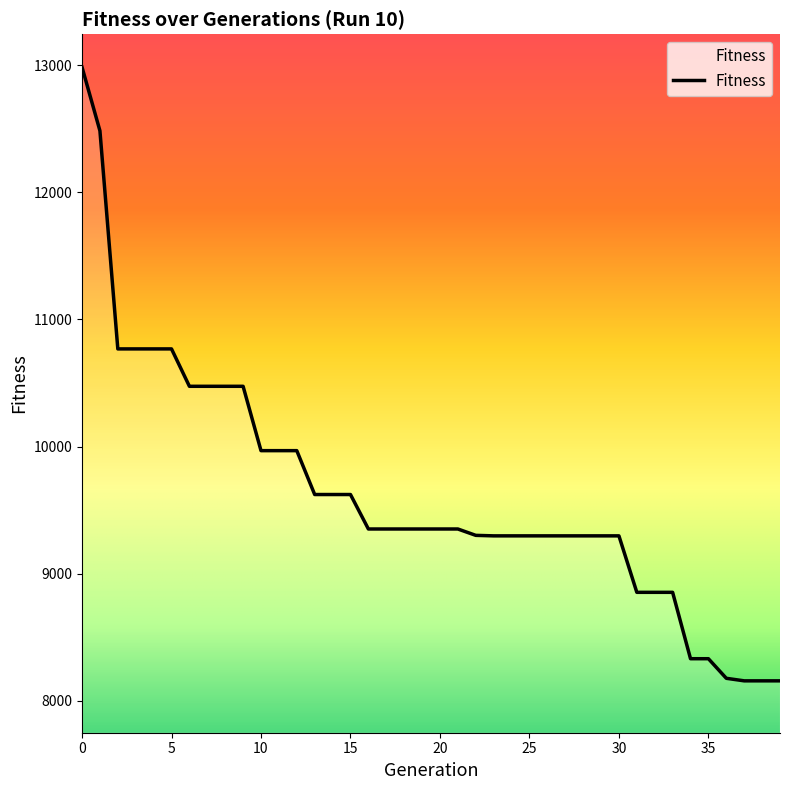

What is the difference between the maximum and minimum values?

4825